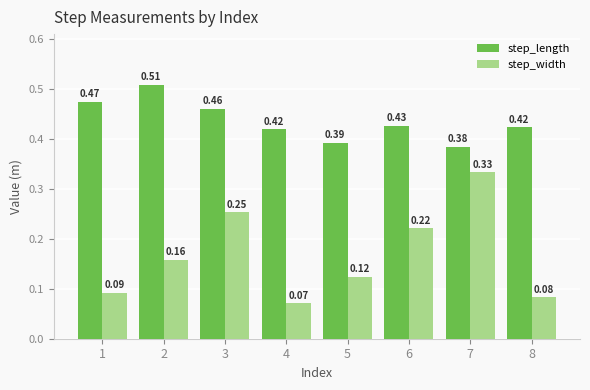

What is the sum of all step_width values?

1.3